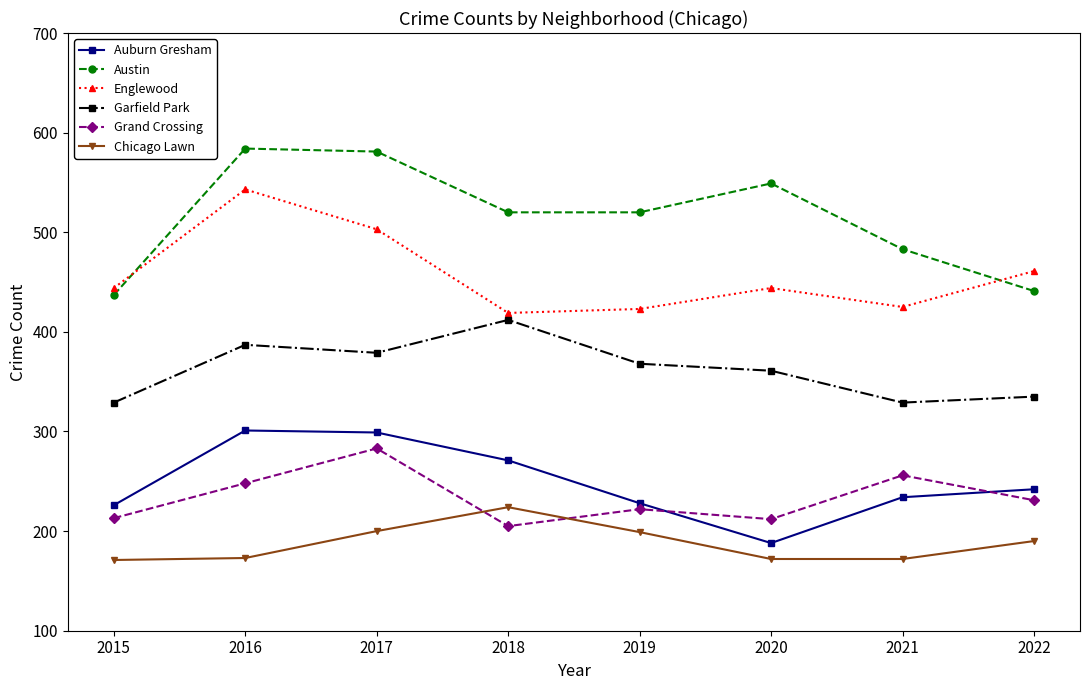

What is the difference between the highest and lowest values at 2021?

311